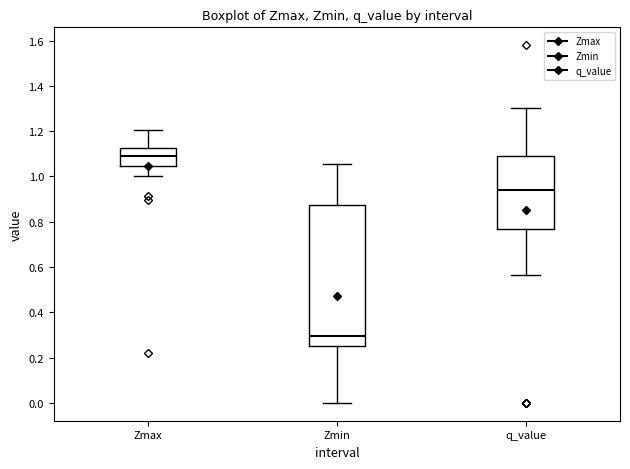

Reading left to right, read every box against the y-axis: the position of its median line, the range the box covers, and the ends of its whiskers. The values are not printed on the chart, so give them approximately, as read against the axis.

Zmax: median 1.10, box 1.04 to 1.12, whiskers 1.00 to 1.20
Zmin: median 0.30, box 0.26 to 0.88, whiskers 0.00 to 1.06
q_value: median 0.94, box 0.76 to 1.08, whiskers 0.56 to 1.30